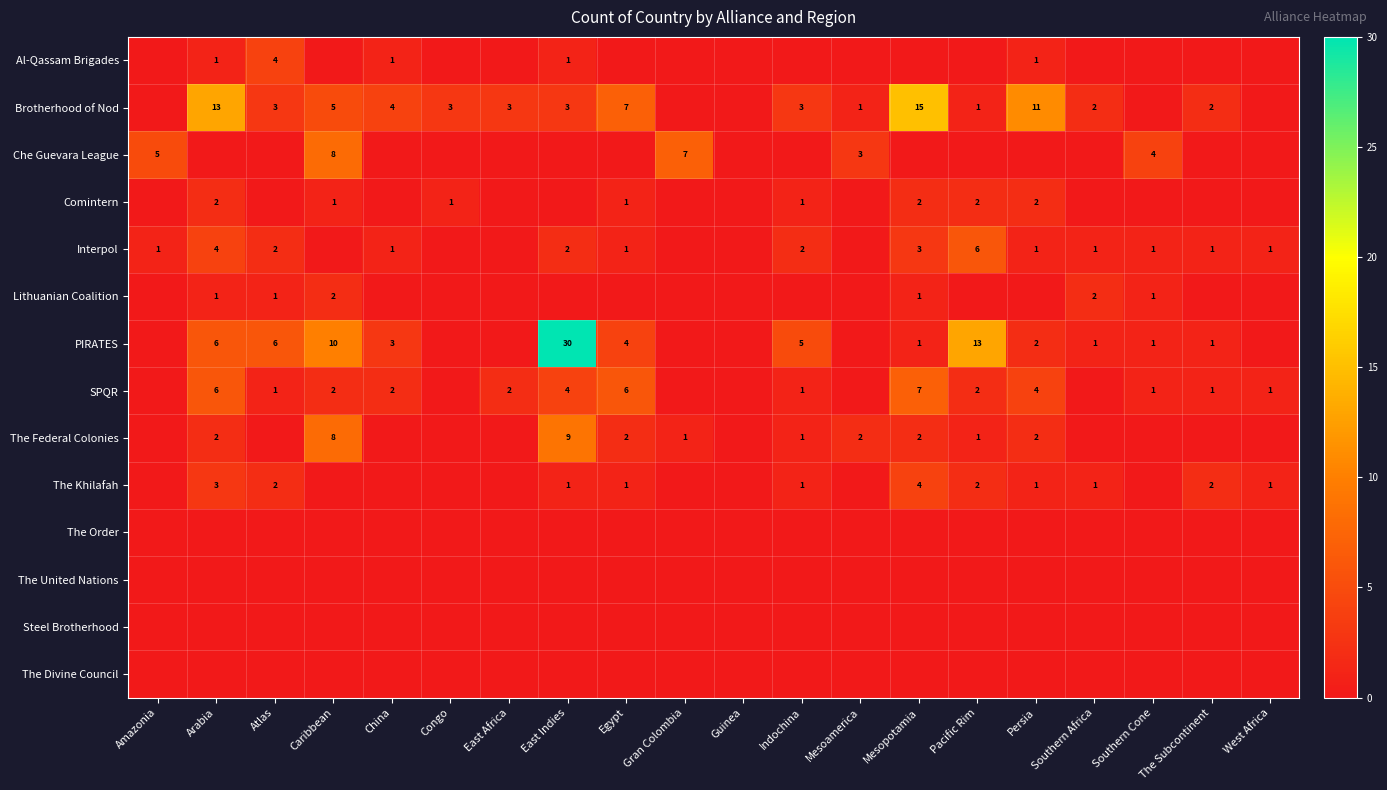

Which has a higher value, Persia or Atlas?

Atlas